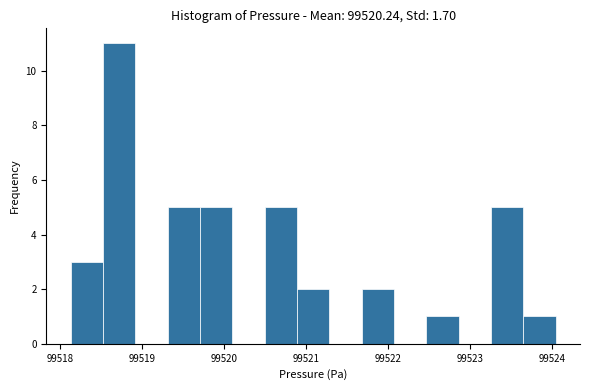

Around what value on the x-axis is the tallest bar? Give the approximate position of its centre, as read against the axis.

99518.7